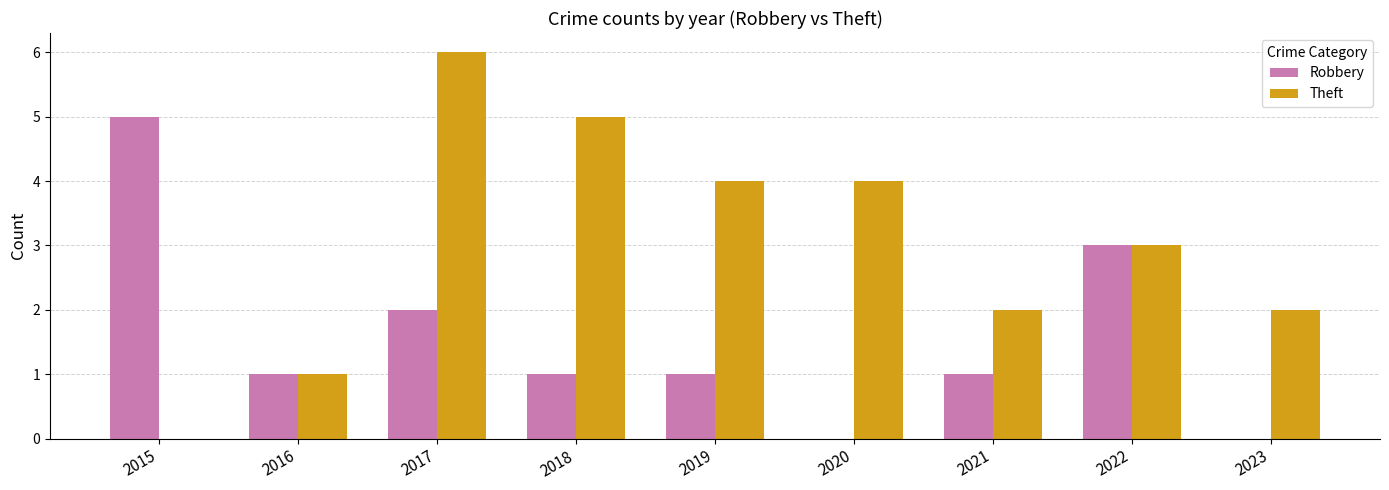

Does the chart contain stacked bars?

No